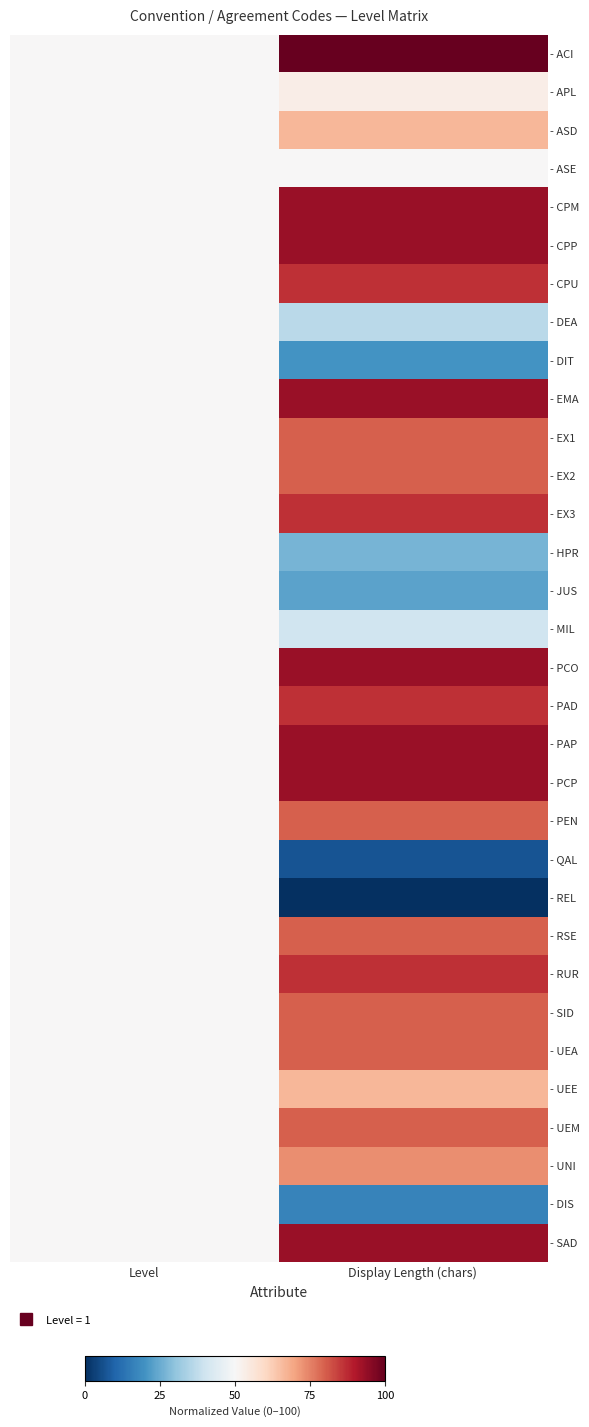

Rank the series by their maximum value, from lowest to highest.

- ASE, - DEA, - DIT, - HPR, - JUS, - MIL, - QAL, - REL, - DIS, - APL, - ASD, - UEE, - UNI, - EX1, - EX2, - PEN, - RSE, - SID, - UEA, - UEM, - CPU, - EX3, - PAD, - RUR, - CPM, - CPP, - EMA, - PCO, - PAP, - PCP, - SAD, - ACI